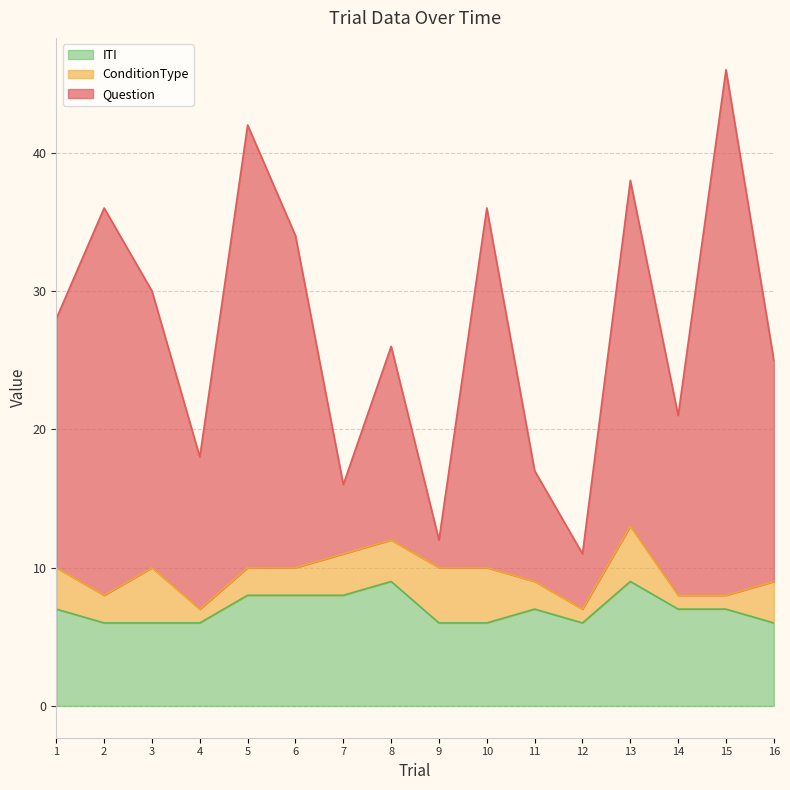

What is the average value of the ITI series?

7